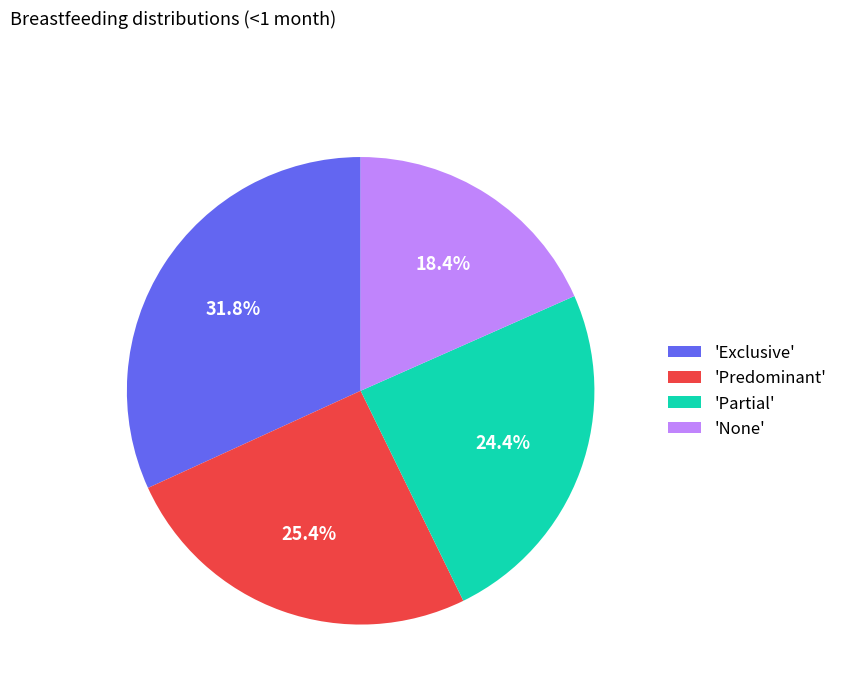

Is there any slice that represents more than half of the pie?

No